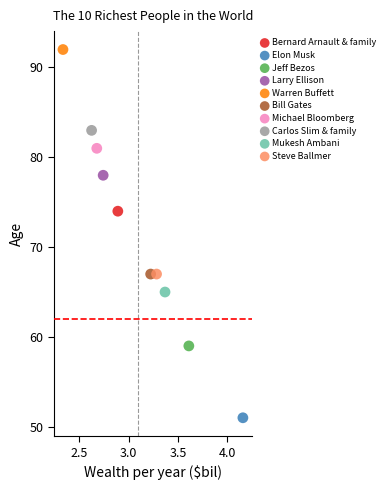

Which series contains the highest Y value?

Warren Buffett